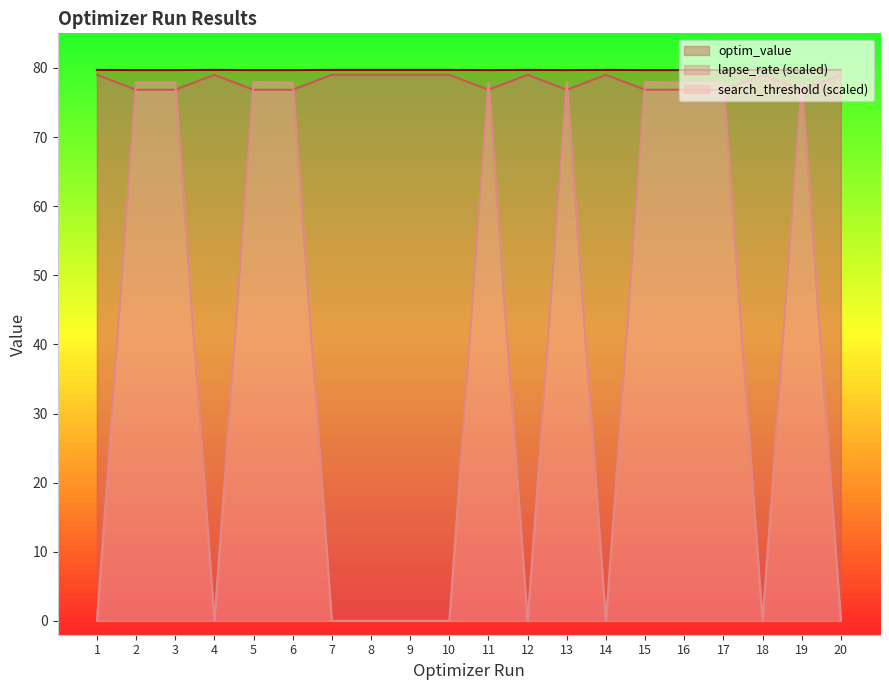

At which label is search_threshold closest to 38?

9